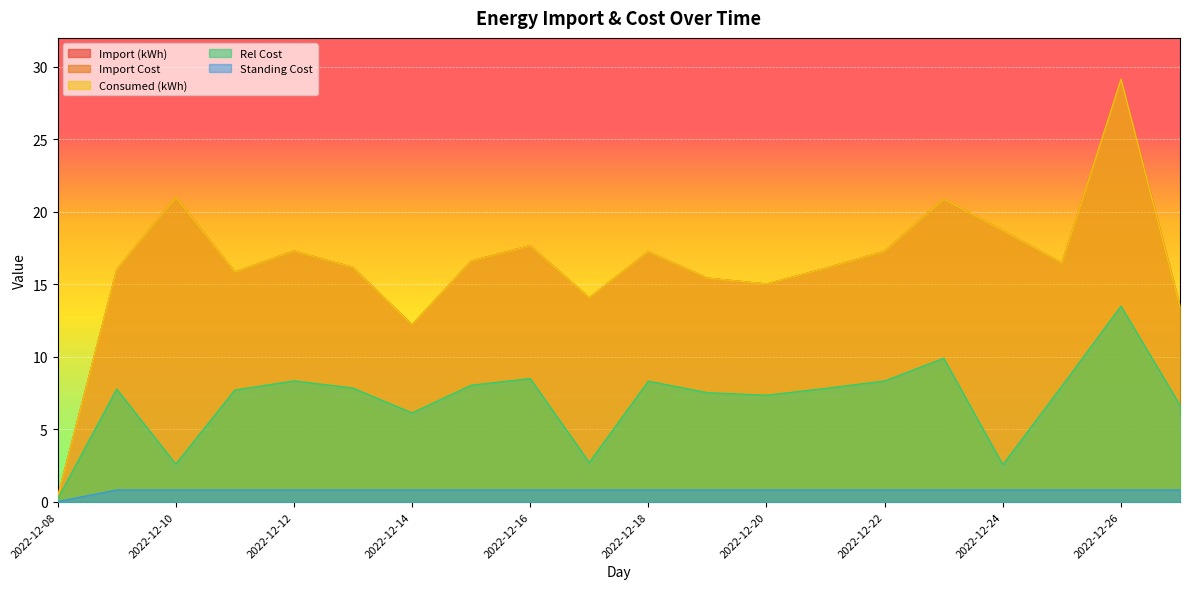

What are all the series names shown in the legend?

Import (kWh), Import Cost, Consumed (kWh), Rel Cost, Standing Cost